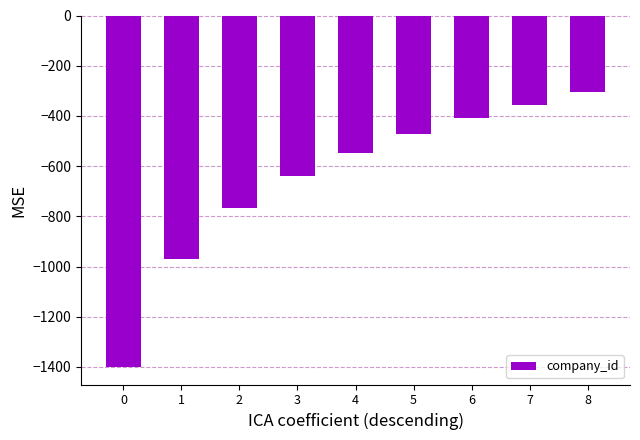

How many data points are above -546?

4